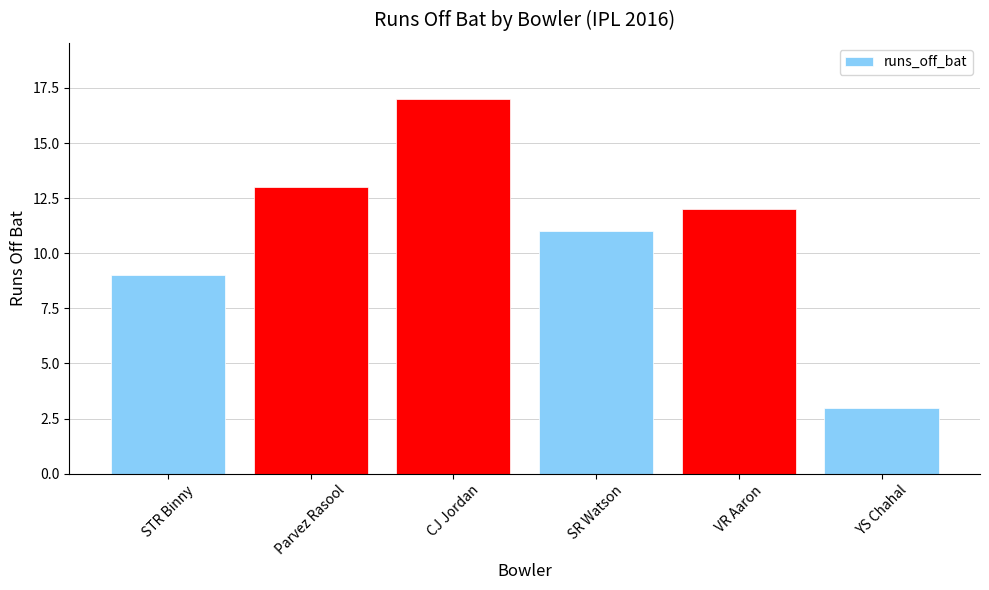

What is the value of the 1st bar from the left?

9